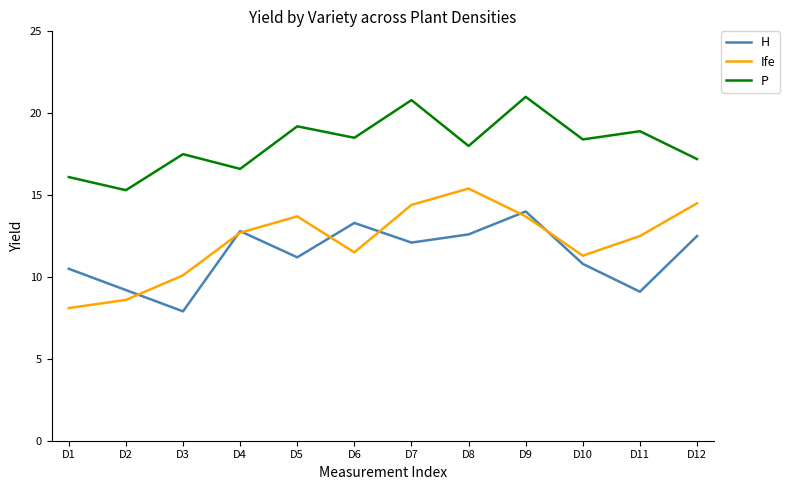

In P, how many points are lower than both neighbors (excluding endpoints)?

5